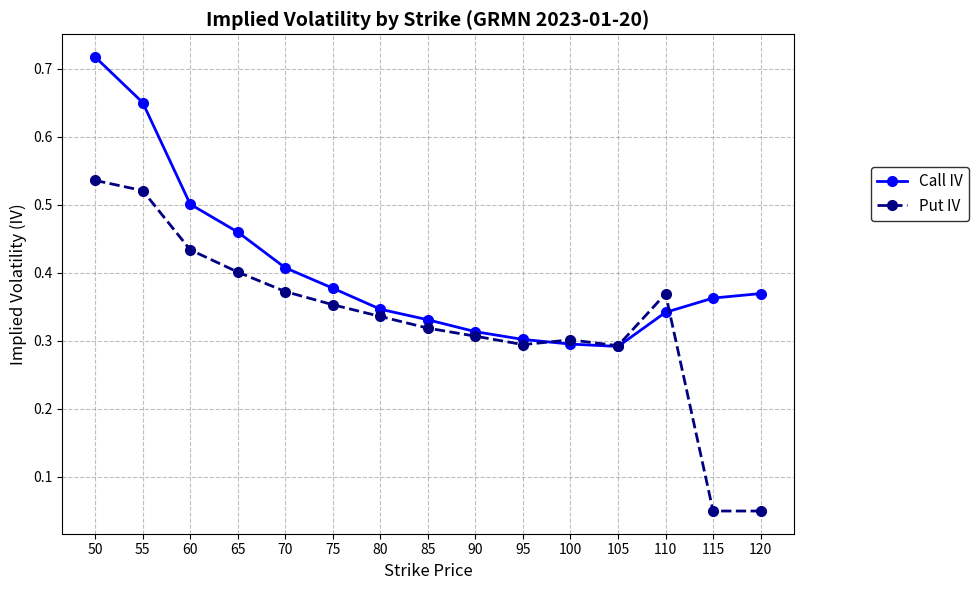

Count the number of categories in the chart.

15